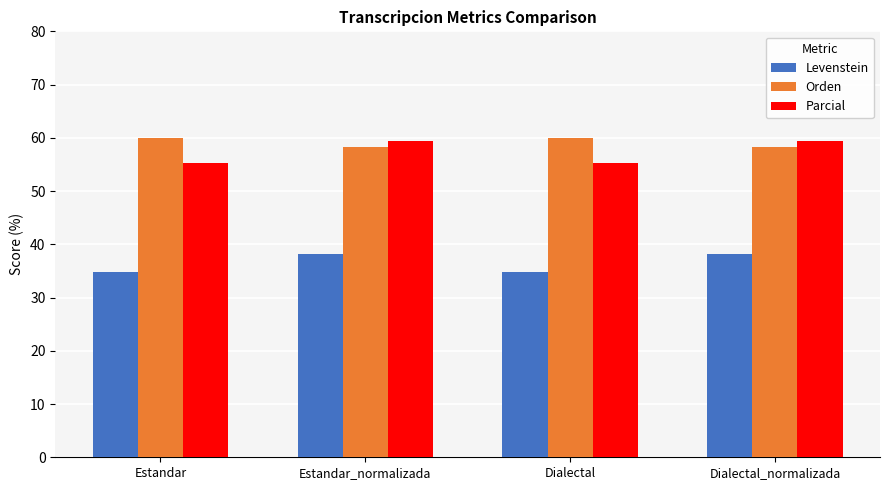

What is the maximum value shown in the chart?

59.9